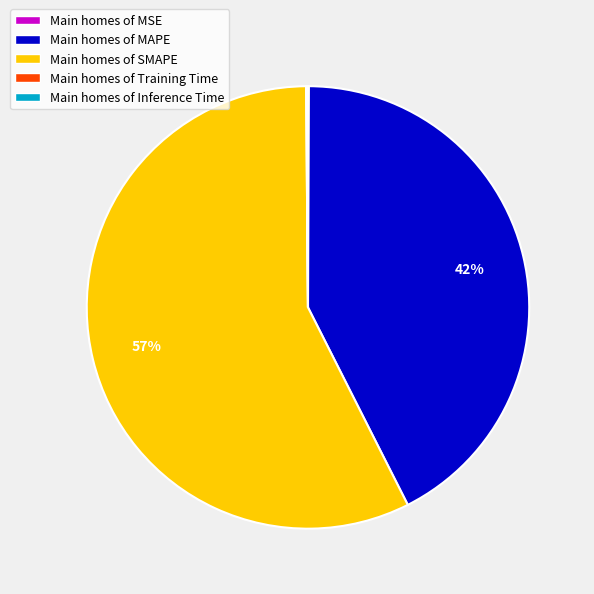

Is it true that Main homes of SMAPE is 66% of the pie?

False